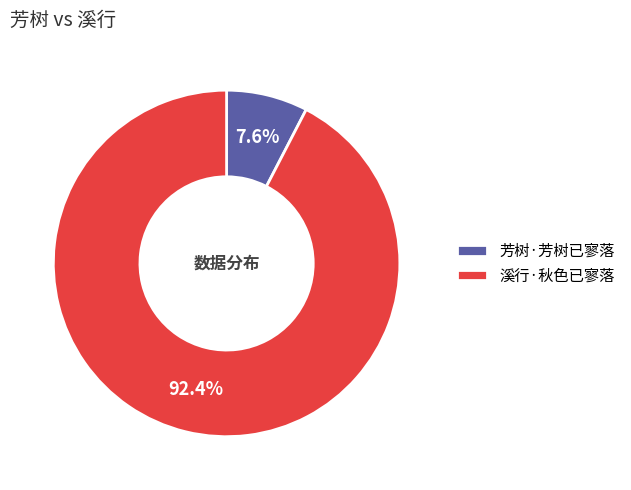

The 溪行·秋色已寥落 slice represents 99% of the pie. True or false?

False